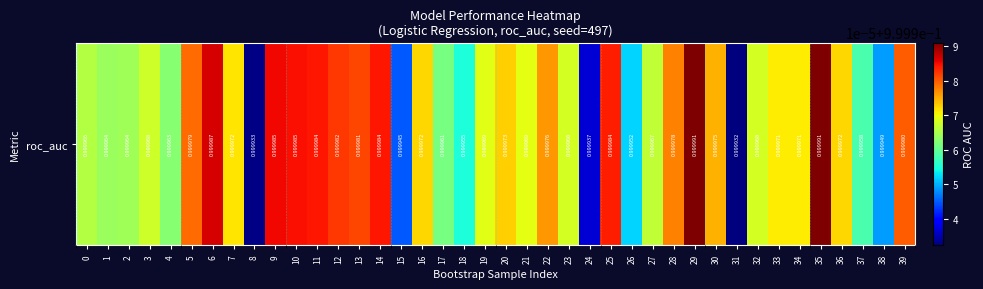

What is the smallest value displayed?

1.0